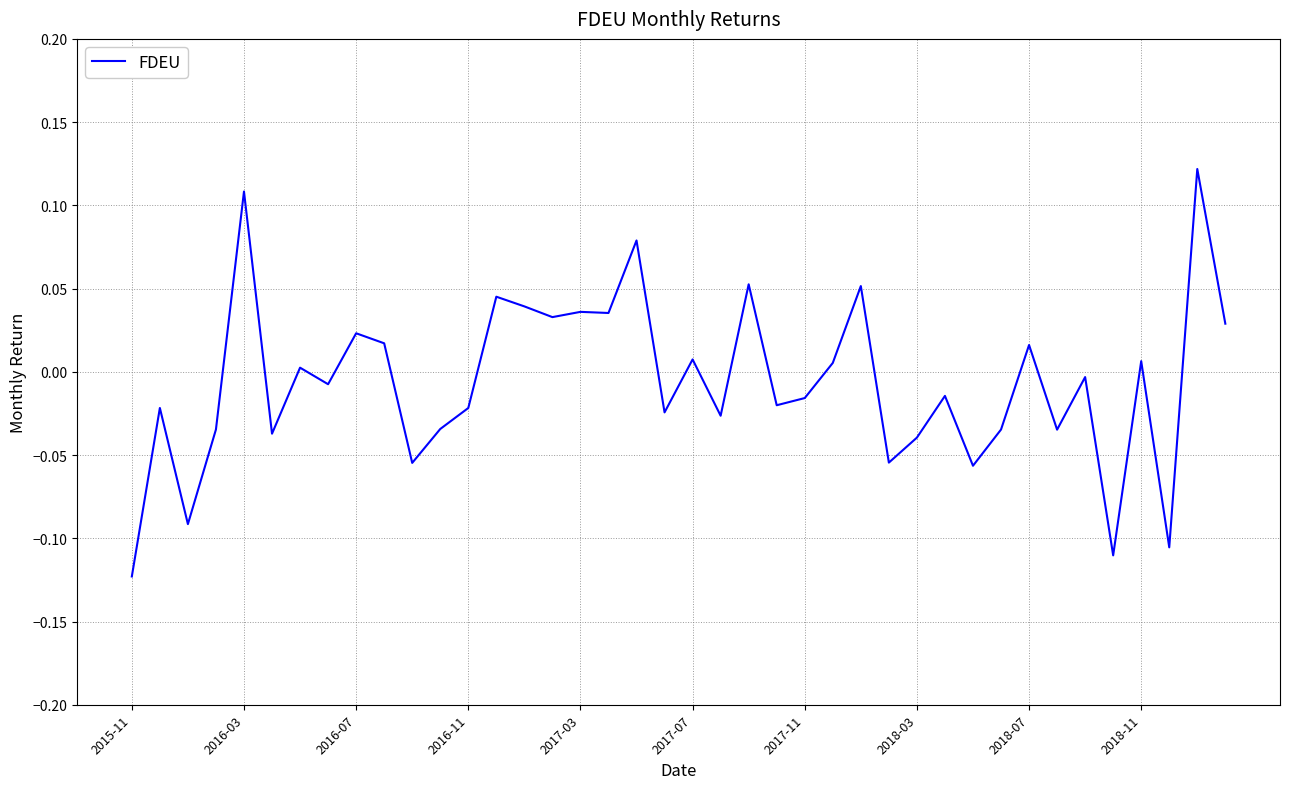

Which category has the lowest value across all series?

2015-11